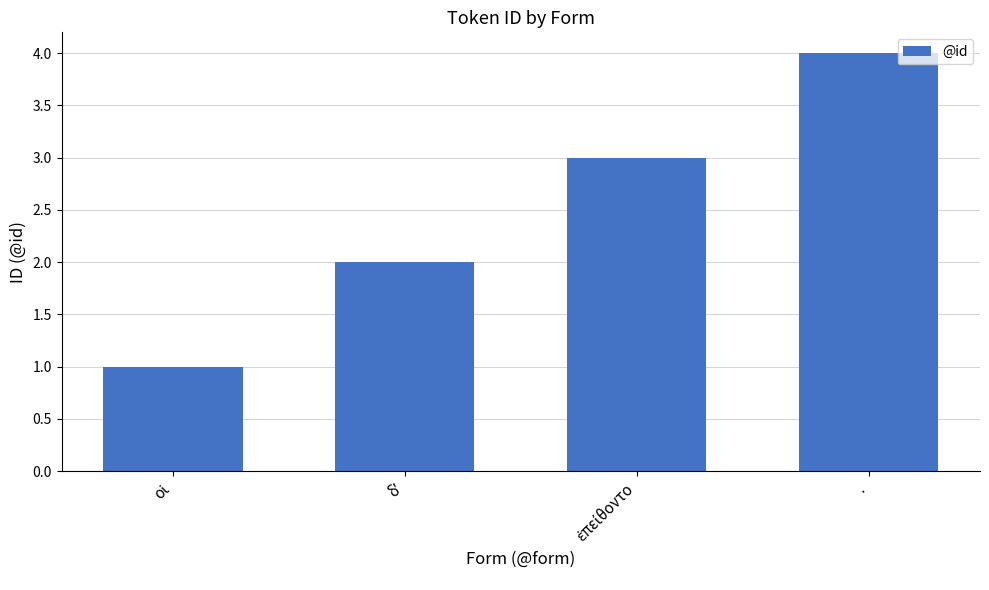

Count the values in the range 2 to 4.

3